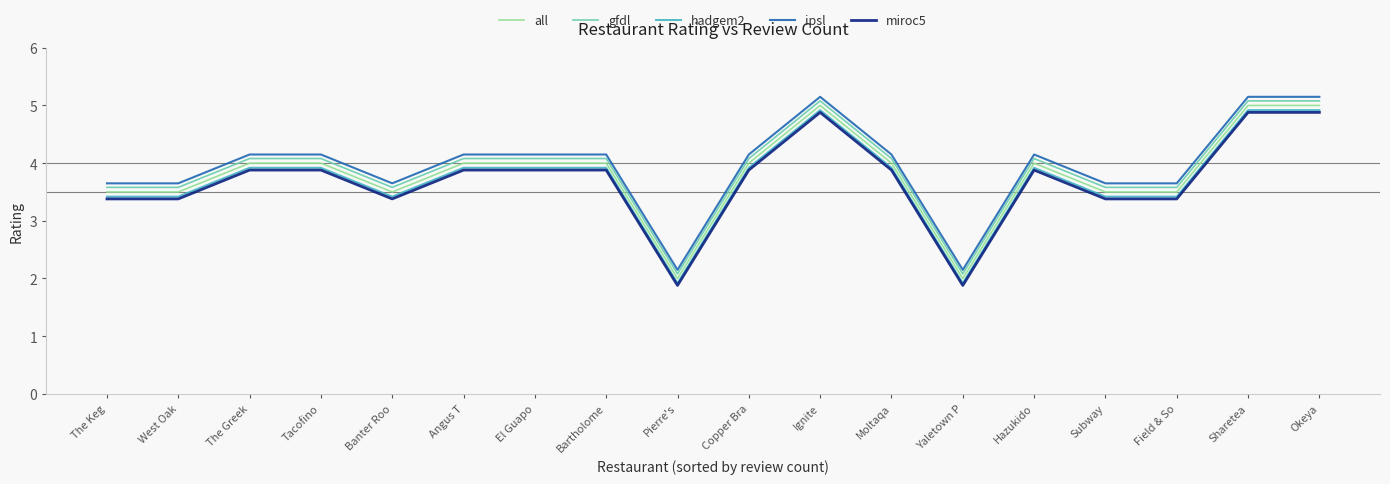

Which series has the largest total across all categories?

ipsl